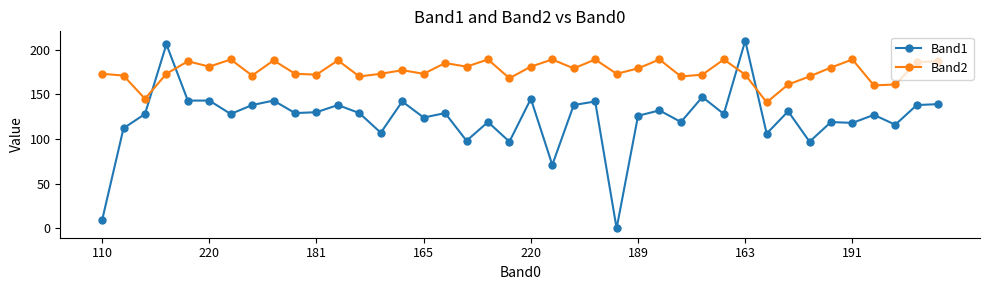

Which series has the widest spread of values?

Band1